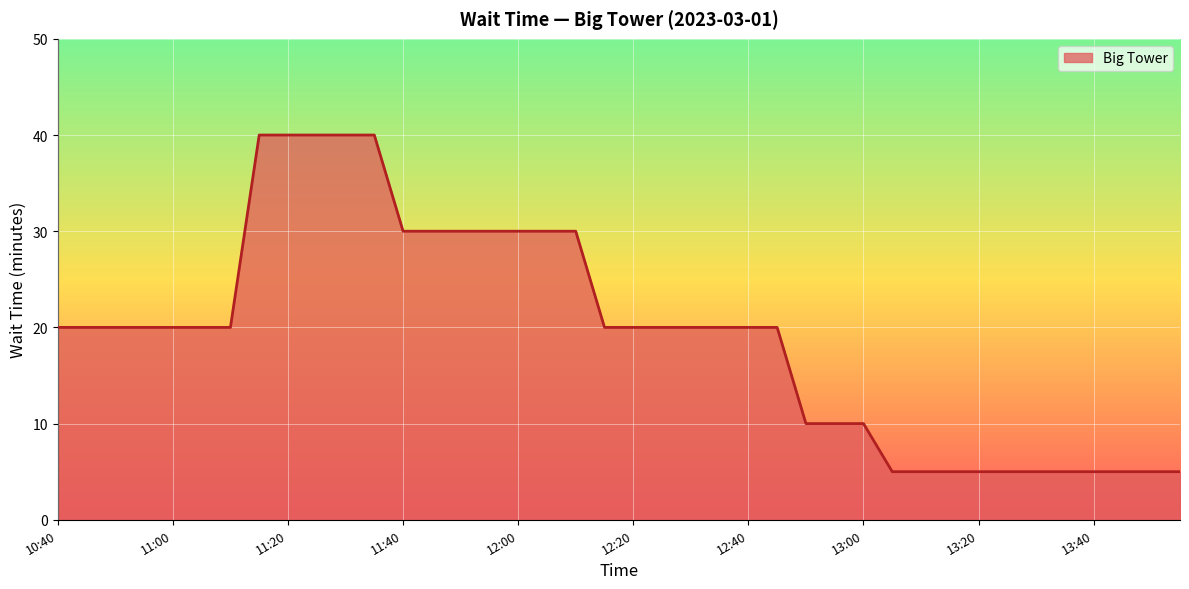

What is the difference between the maximum and minimum values?

35